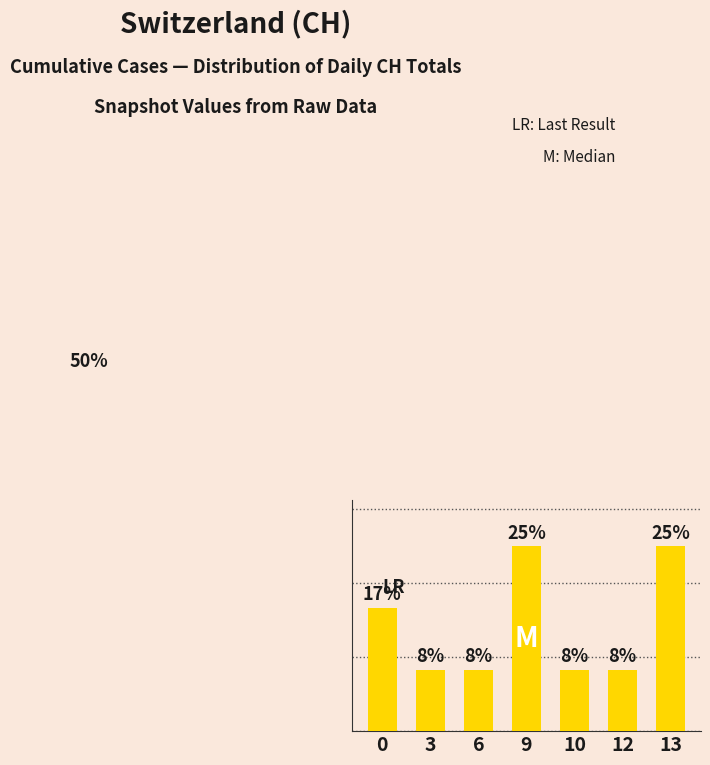

What is the smallest value displayed?

8.3